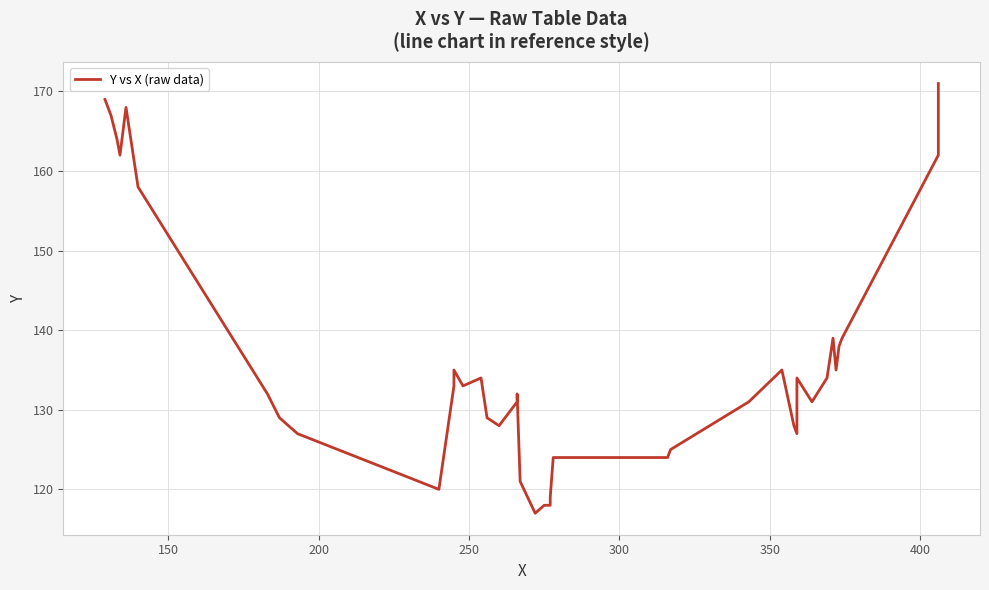

How many data points are above 132?

19